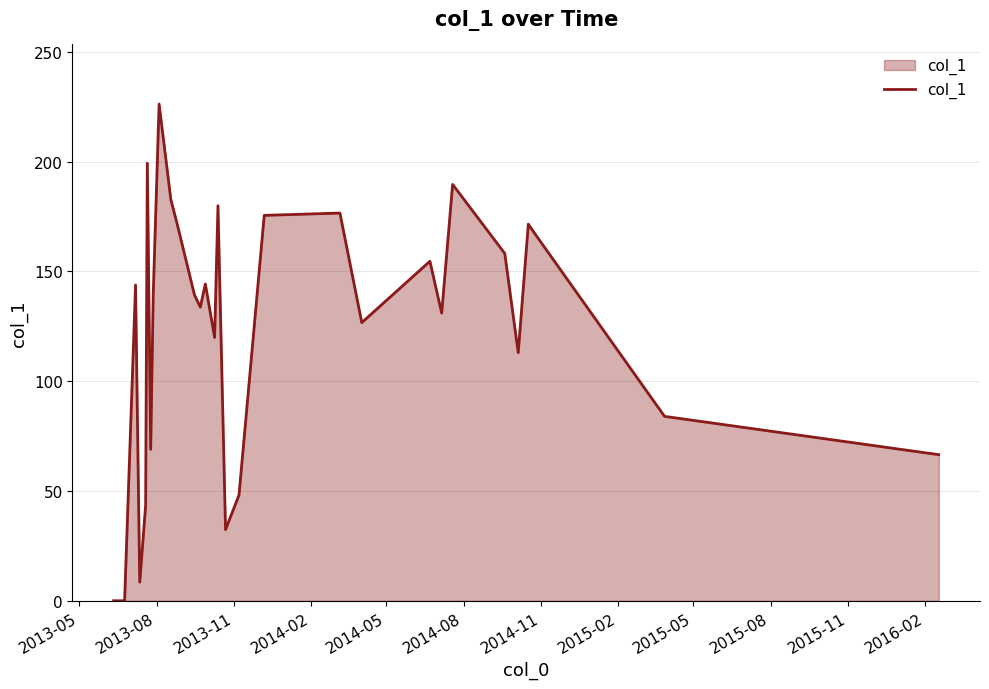

What is the difference between the maximum and minimum values?

226.2